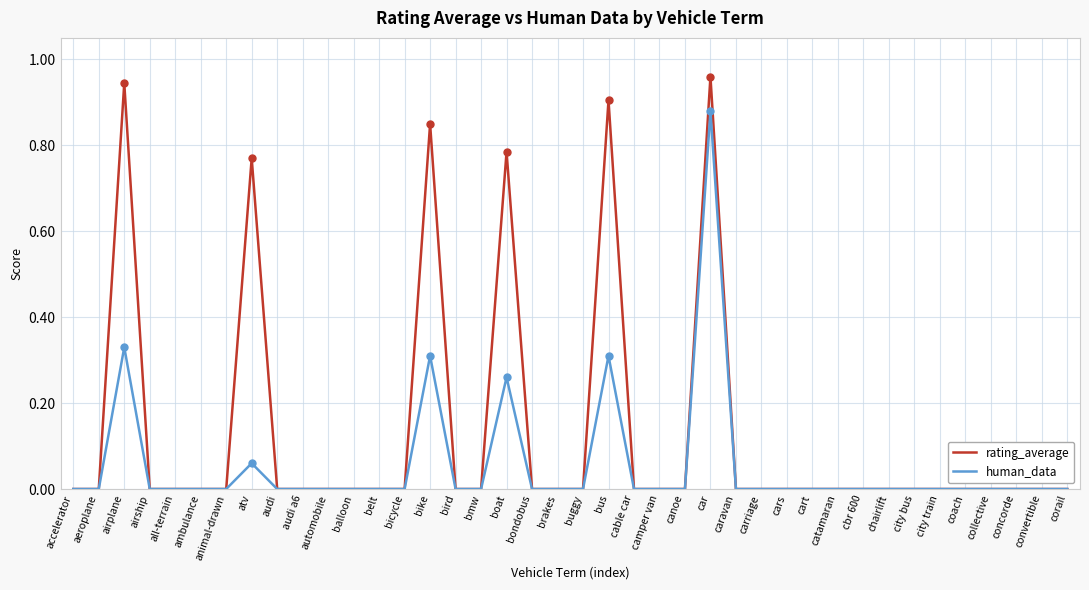

At which category does human_data reach its first local peak?

airplane